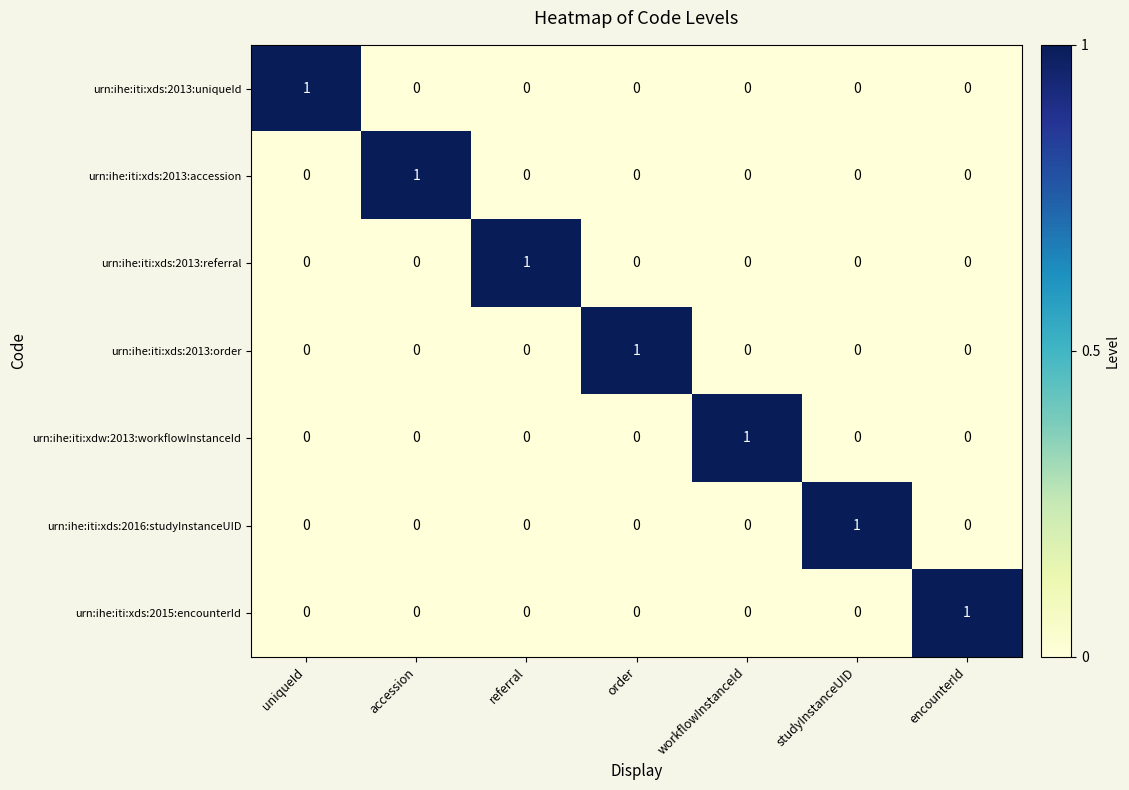

The value of urn:ihe:iti:xds:2013:referral at uniqueId is 0. True or false?

True